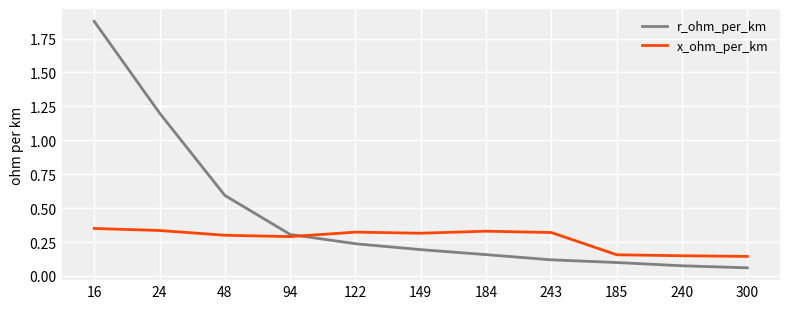

What is the total value across all series at 16?

2.2